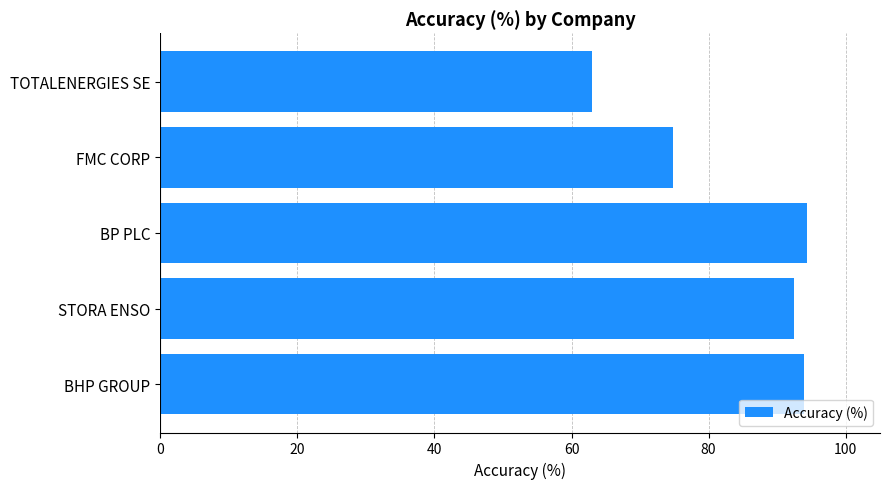

What is the average value?

83.7